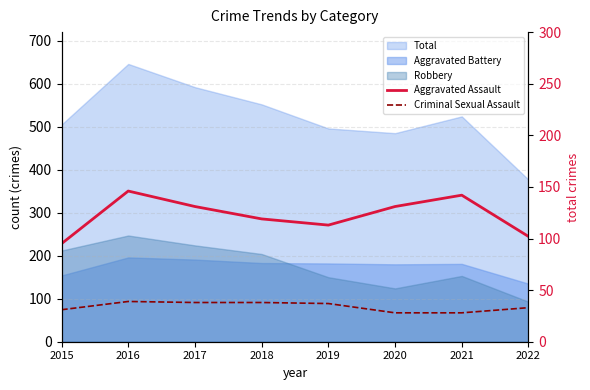

Where is the first local minimum for Aggravated Assault?

2019